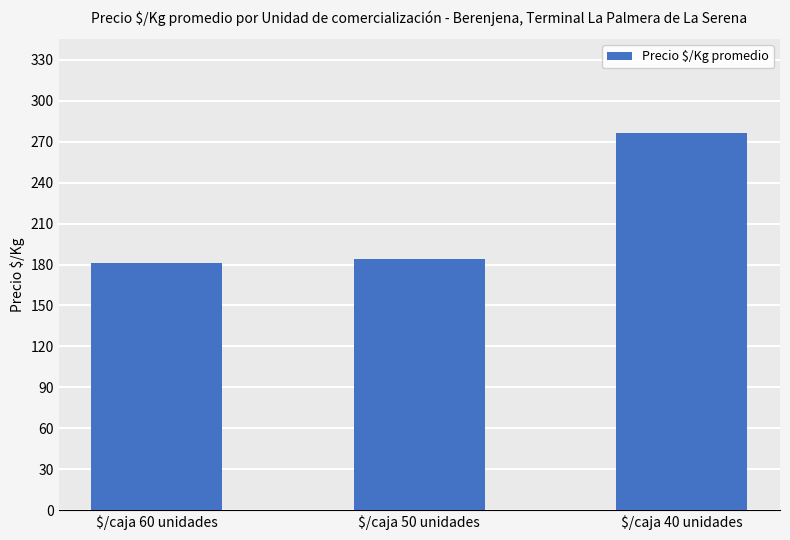

Between $/caja 50 unidades and $/caja 60 unidades, which is larger?

$/caja 50 unidades